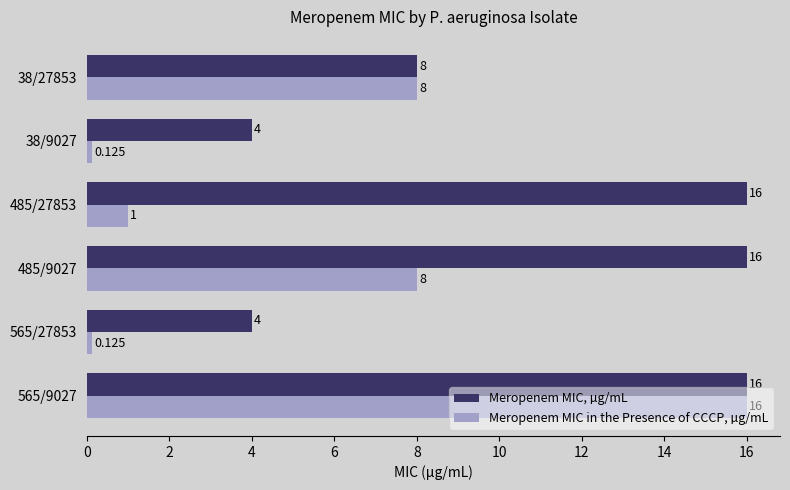

List the series in order of their overall mean, highest first.

Meropenem MIC, µg/mL, Meropenem MIC in the Presence of CCCP, µg/mL